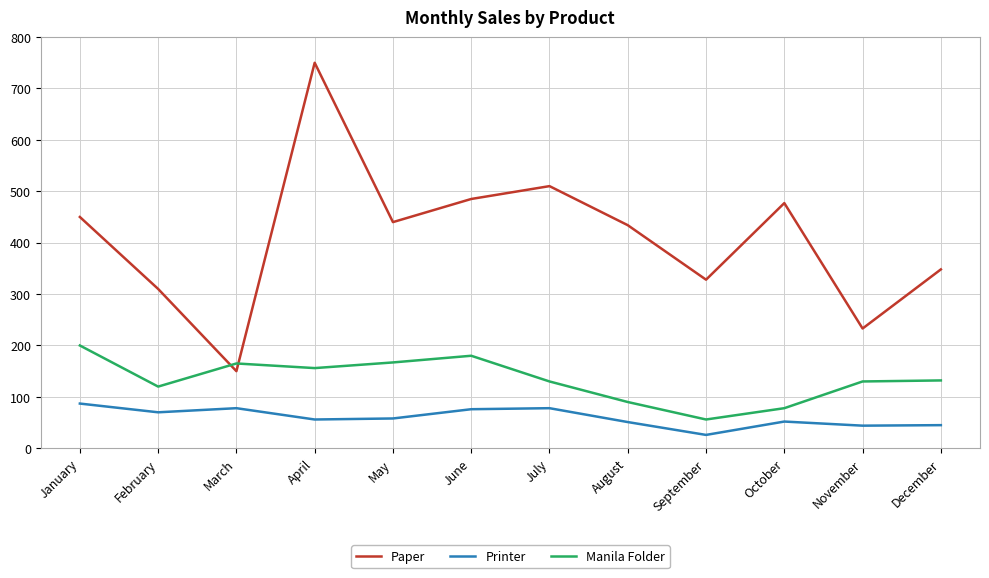

True or false: Paper has more than 0 interior local peaks.

True